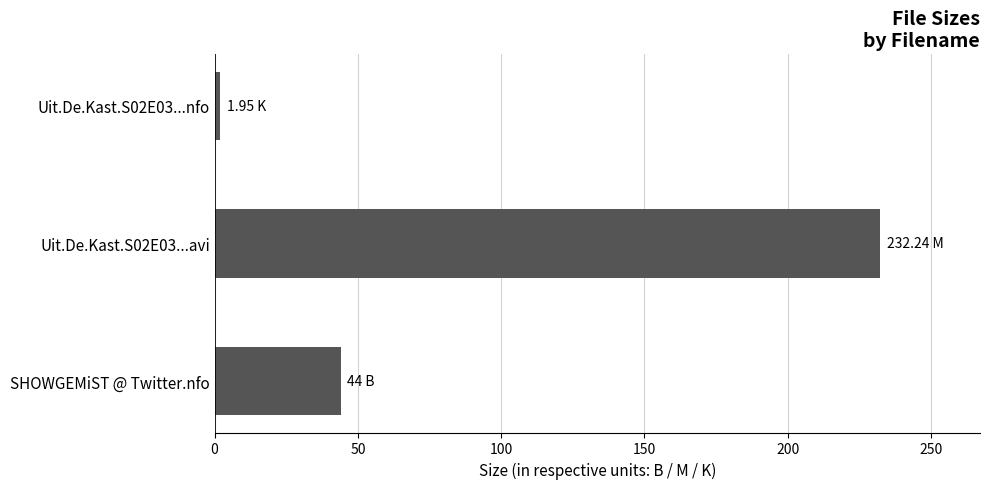

Which has a higher value, SHOWGEMiST @ Twitter.nfo or Uit.De.Kast.S02E03...nfo?

SHOWGEMiST @ Twitter.nfo